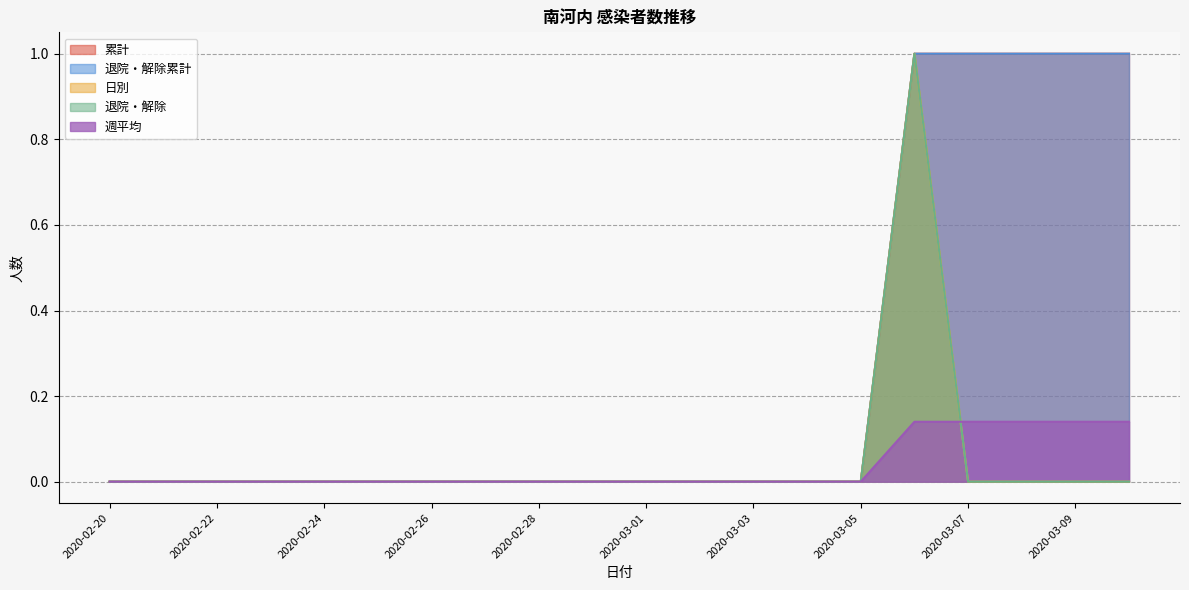

What is the difference between the second highest and minimum values in the 週平均 series?

1.0